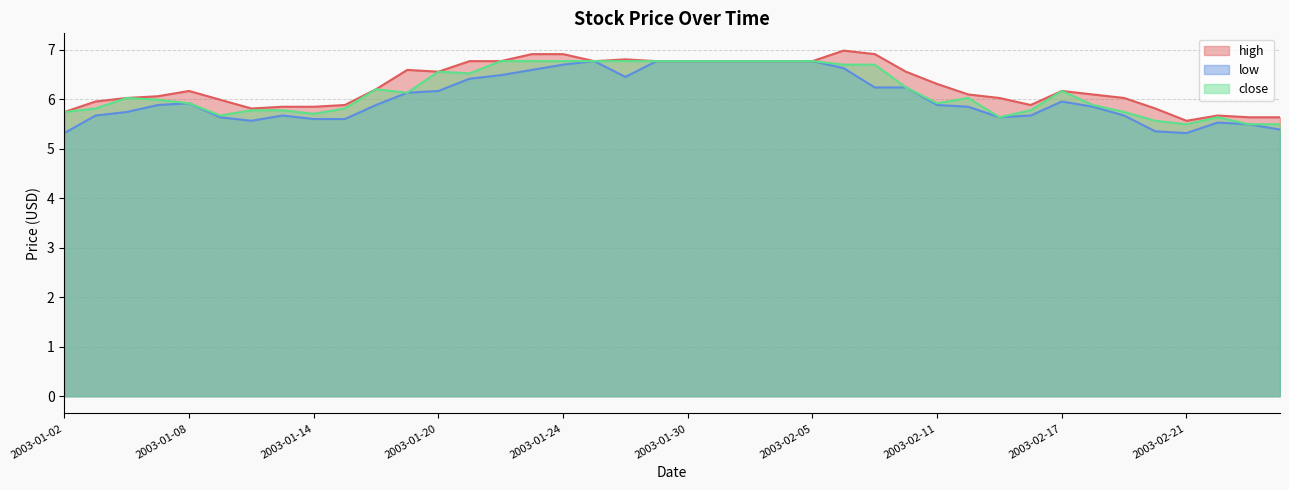

At which category is the sum across all series the highest?

2003-01-24